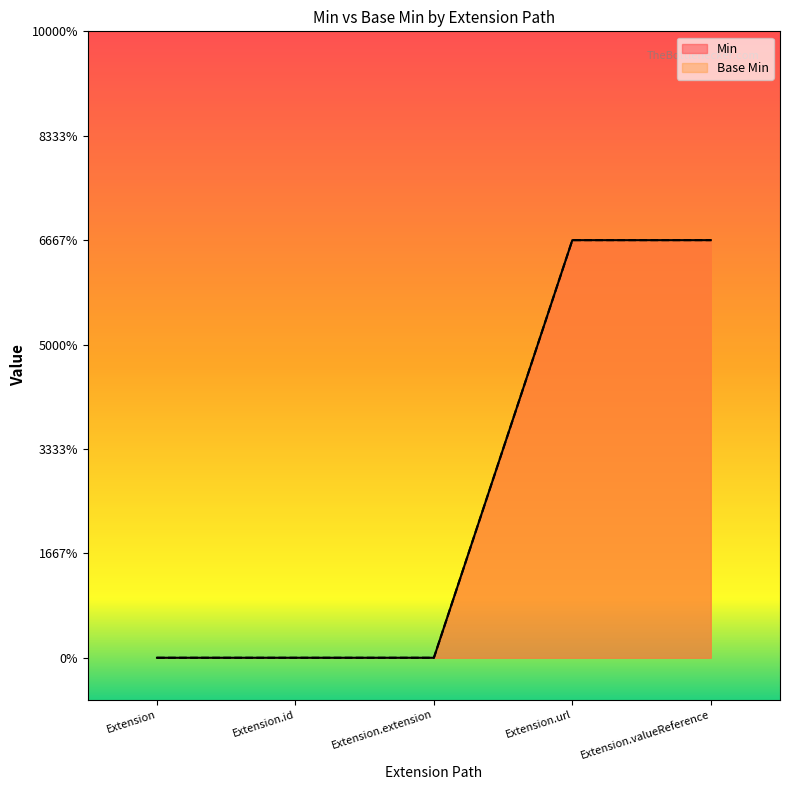

True or false: Base Min has a value of 0 at Extension.

True